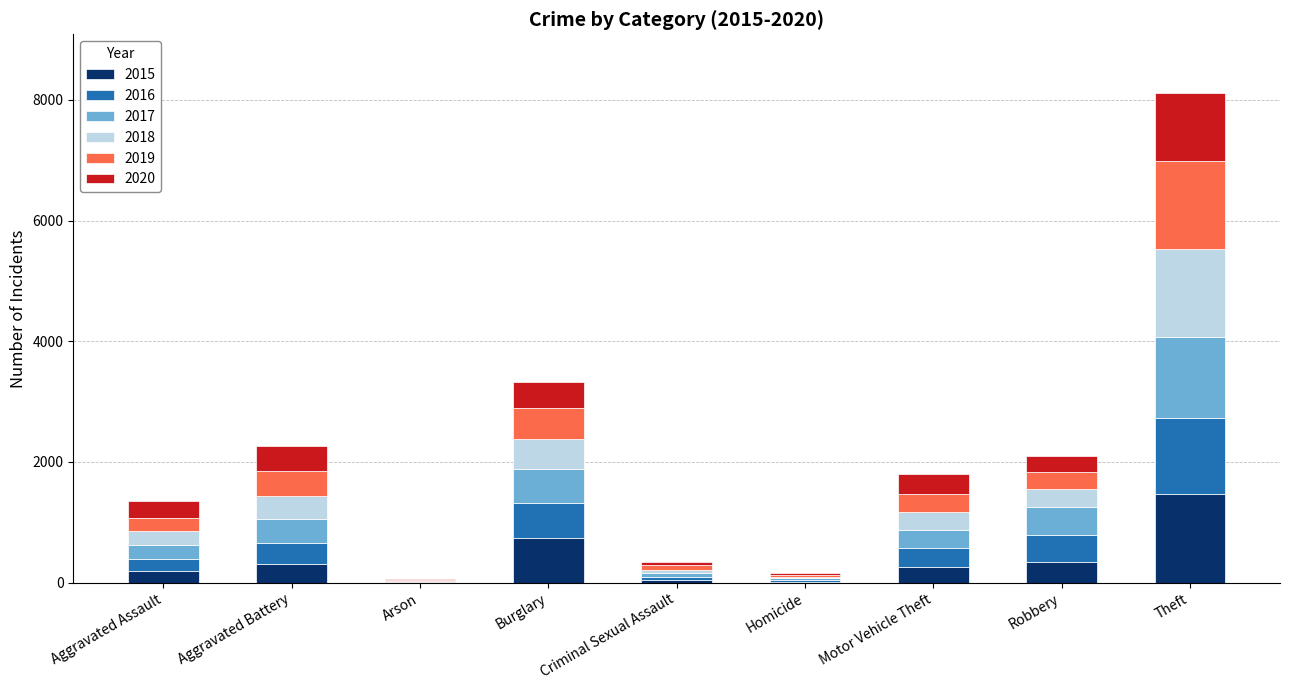

At which category is the sum across all series the highest?

Theft